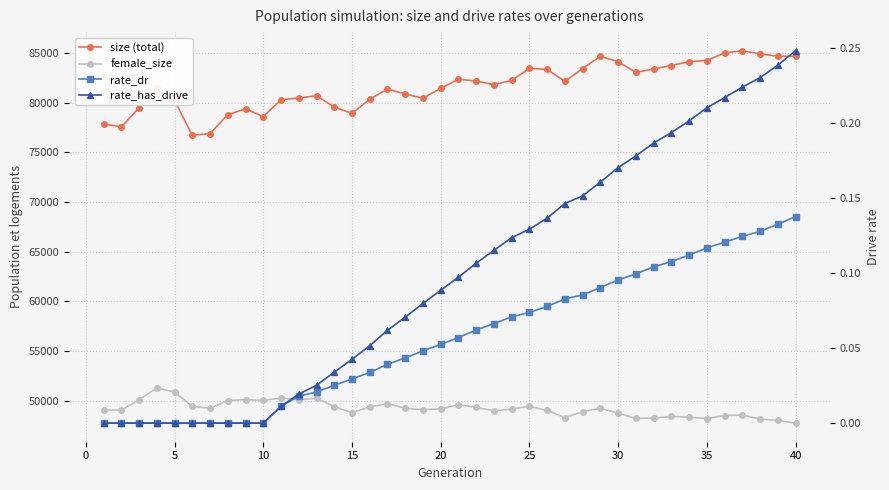

Which series has the widest spread of values?

size